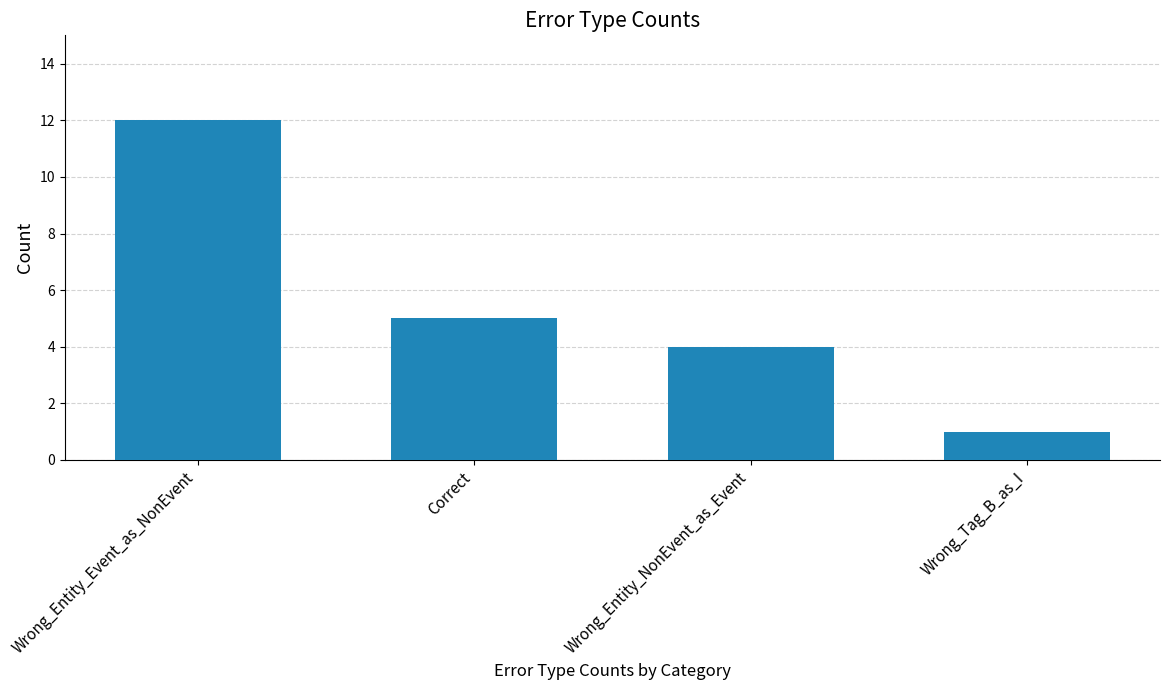

What is the smallest value displayed?

1